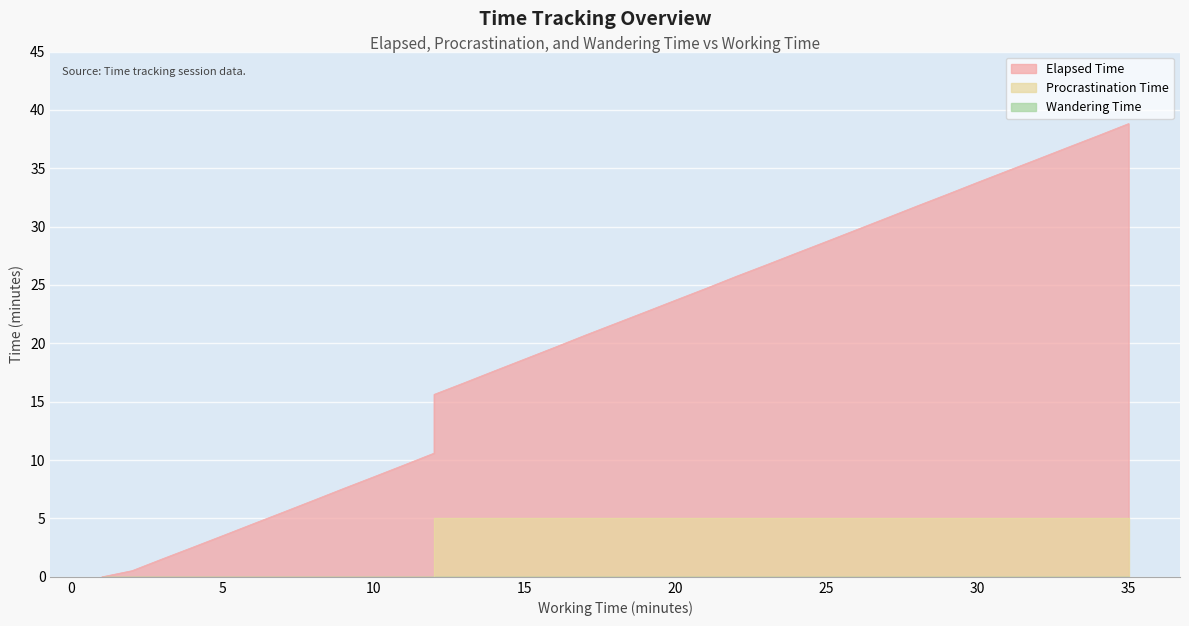

Reading left to right, transcribe all the data shown in this chart.

Elapsed Time: 1=0.0	2=0.5	3=1.5	4=2.5	5=3.5	6=4.5	7=5.5	8=6.5	9=7.6	10=8.6	11=9.6	12=10.6	12=11.6	12=12.6	12=13.6	12=14.6	12=15.6	13=16.6	14=17.6	15=18.7	16=19.7	17=20.7	18=21.7	19=22.7	20=23.7	21=24.7	22=25.7	23=26.7	24=27.7	25=28.7	26=29.8	27=30.8	28=31.8	29=32.8	30=33.8	31=34.8	32=35.8	33=36.8	34=37.8	35=38.8
Procrastination Time: 1=0.0	2=0.0	3=0.0	4=0.0	5=0.0	6=0.0	7=0.0	8=0.0	9=0.0	10=0.0	11=0.0	12=0.0	12=1.0	12=2.0	12=3.0	12=4.0	12=5.0	13=5.0	14=5.0	15=5.0	16=5.0	17=5.0	18=5.0	19=5.0	20=5.0	21=5.0	22=5.0	23=5.0	24=5.0	25=5.0	26=5.0	27=5.0	28=5.0	29=5.0	30=5.0	31=5.0	32=5.0	33=5.0	34=5.0	35=5.0